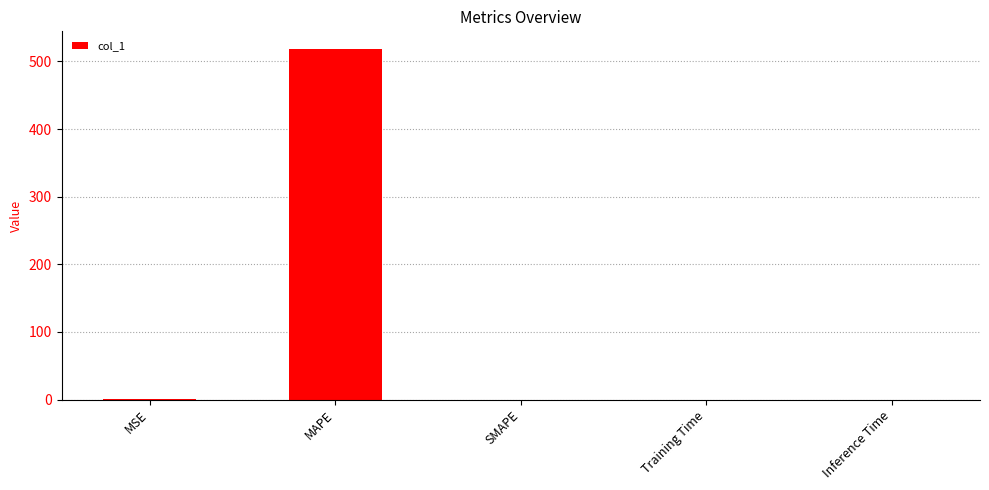

At which category does the chart reach its peak across all series?

MAPE